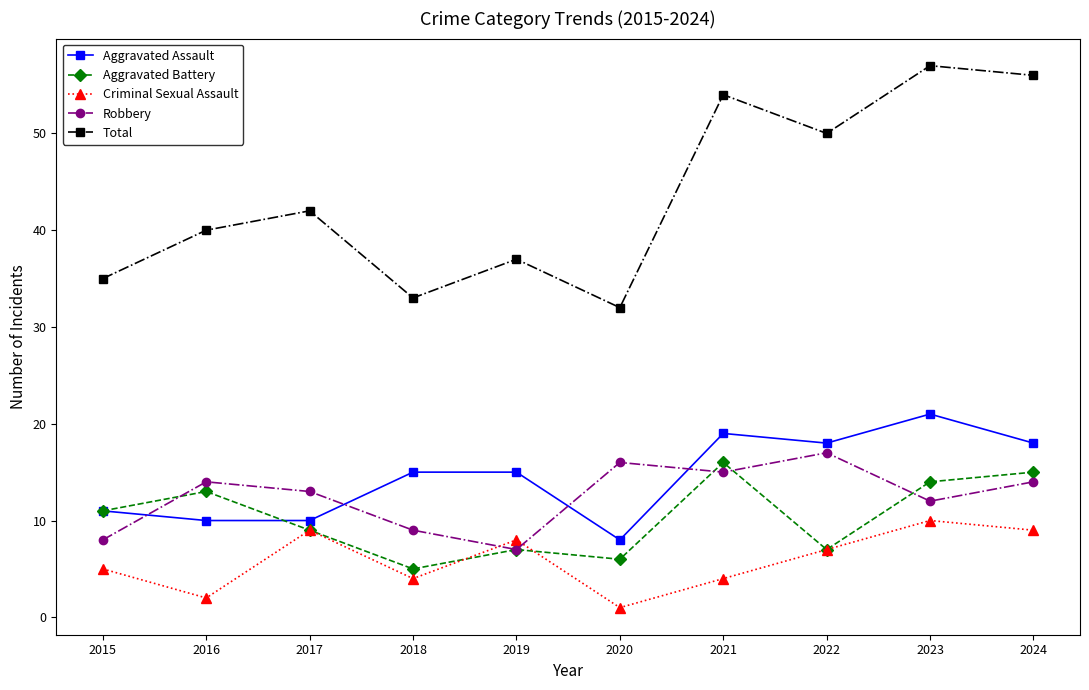

What is the value of the Criminal Sexual Assault point at the 4th from the left?

4